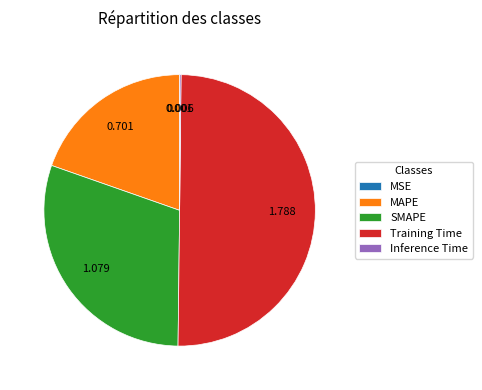

Which category accounts for the majority?

Training Time